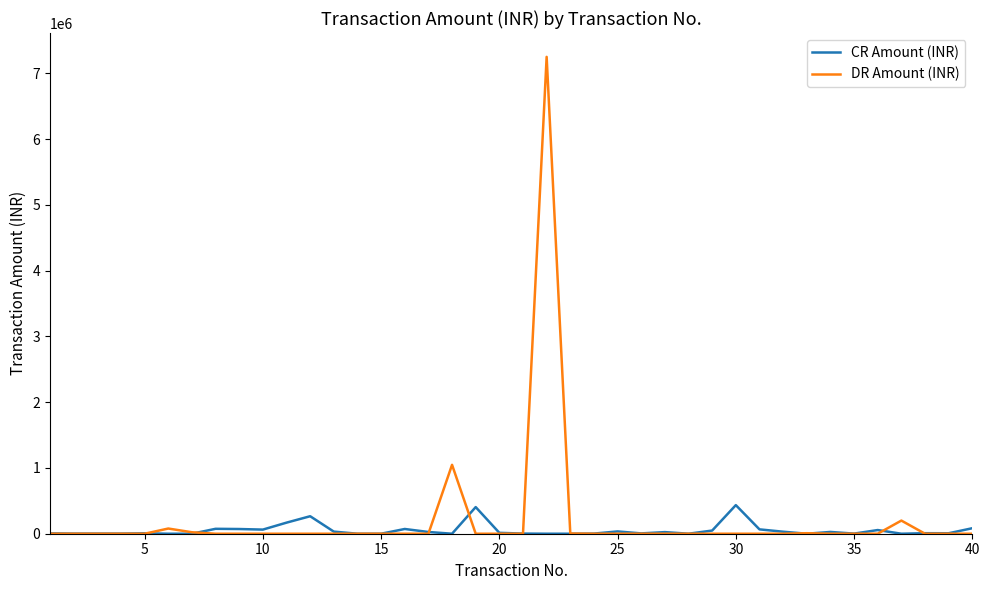

What is the highest value of the DR Amount (INR) series?

7250000